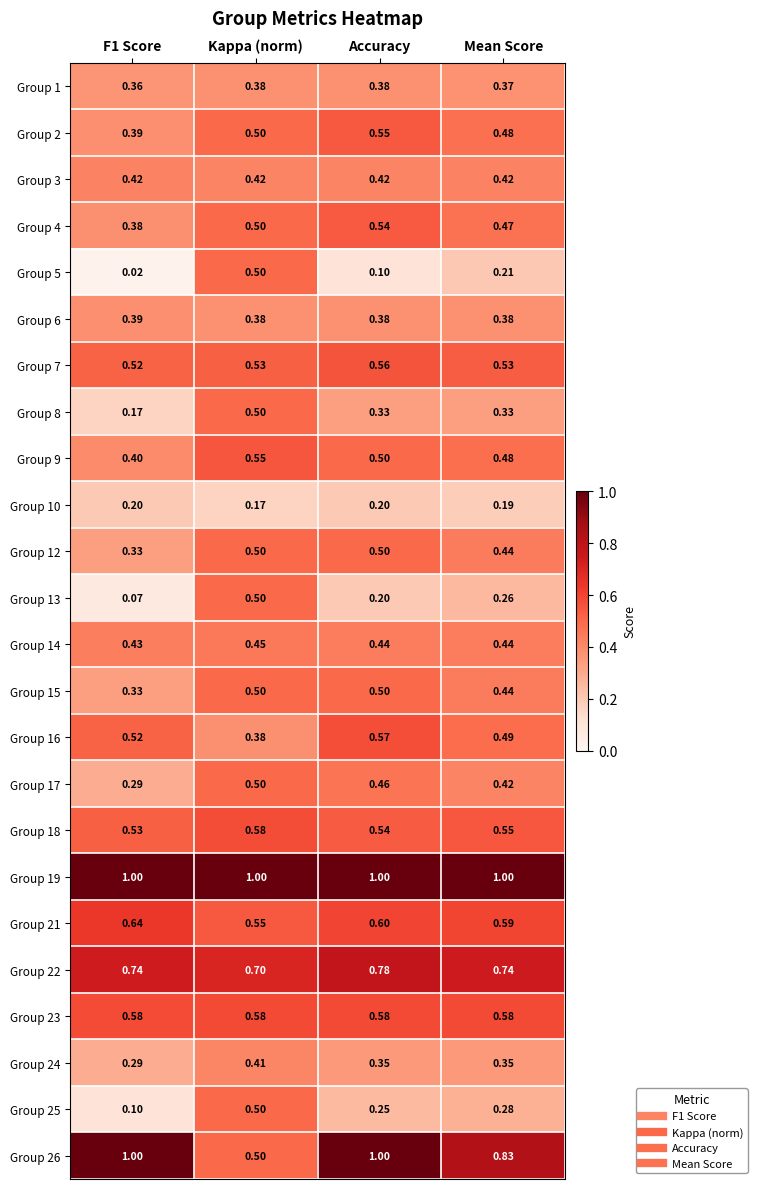

Where is Group 22 nearest to the value 0?

Kappa (norm)